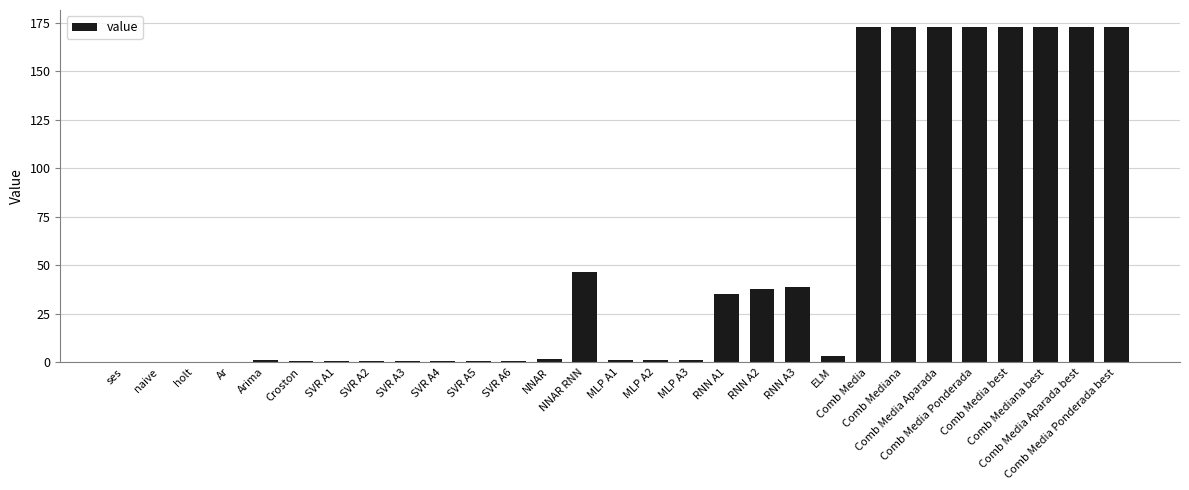

What is the greatest value displayed?

172.9